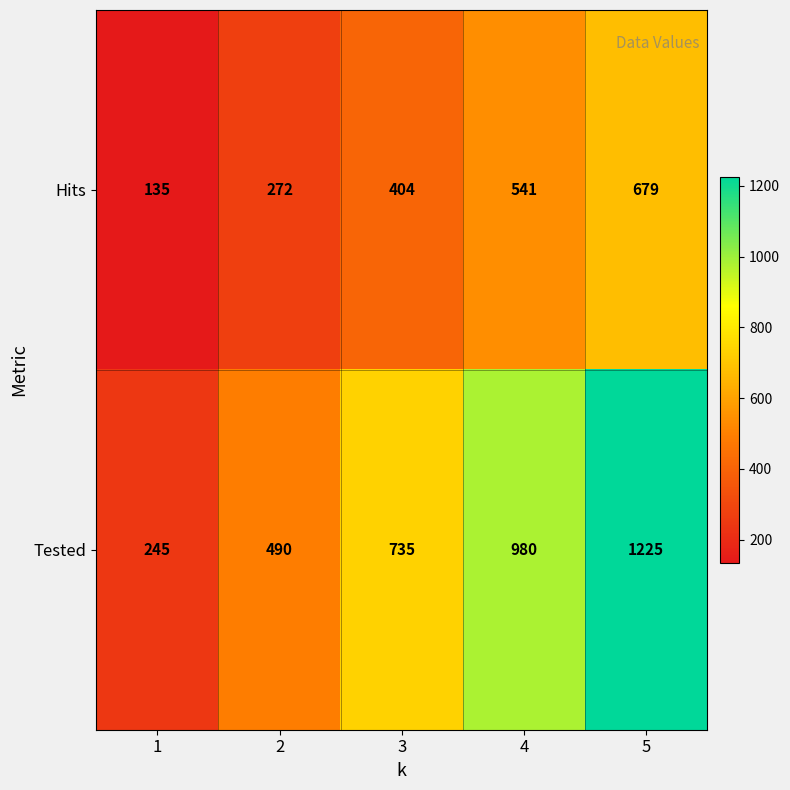

Where is Hits nearest to the value 407?

3